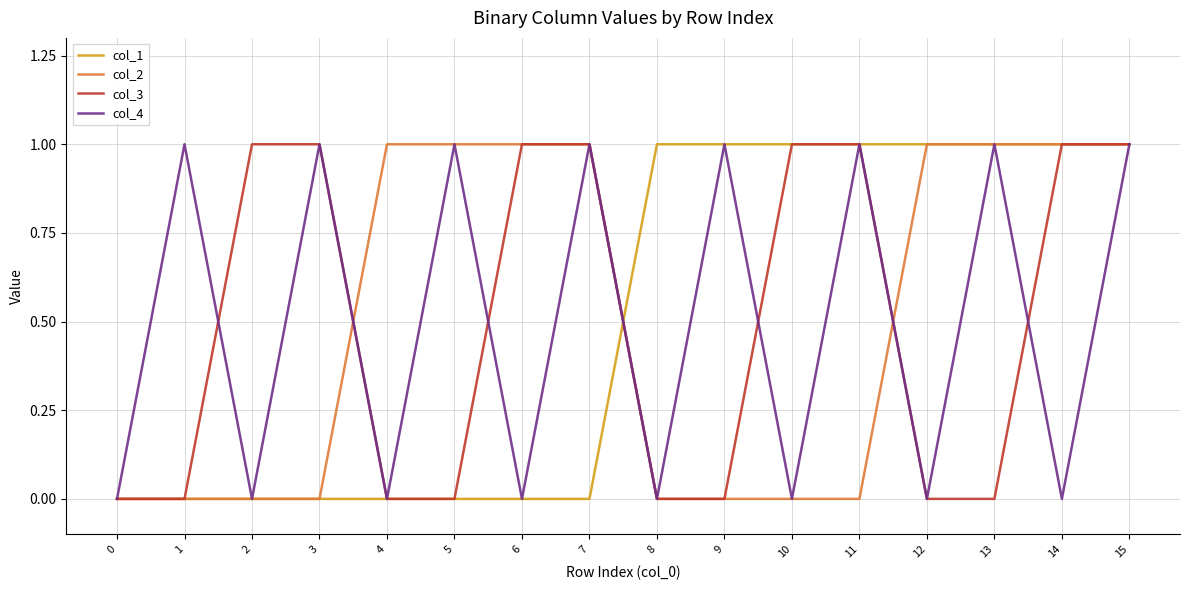

At which category is the sum across all series the highest?

15